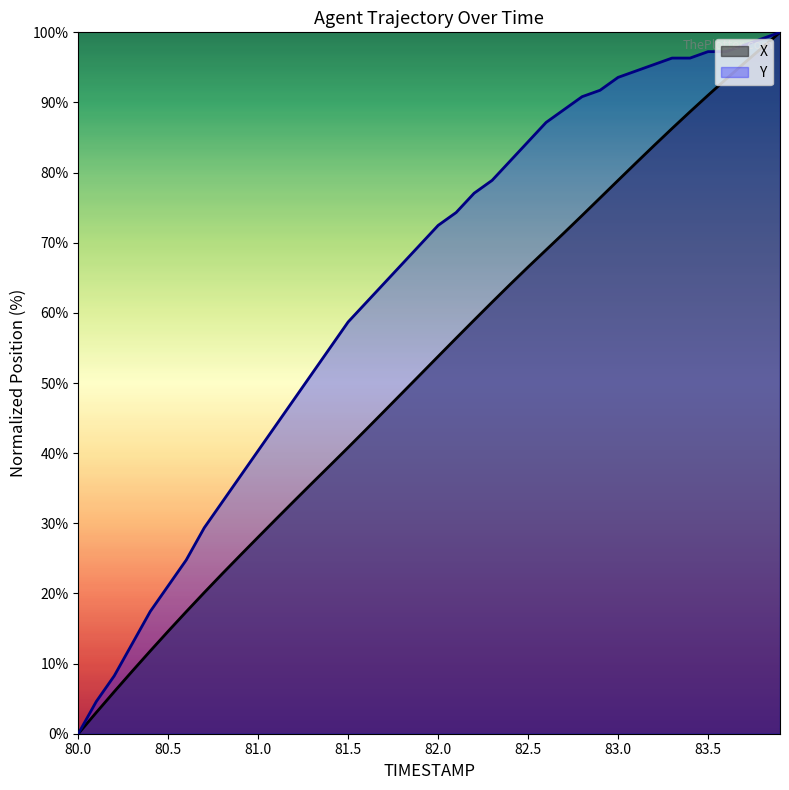

True or false: X has a value of 34.9 at 83.2.

False